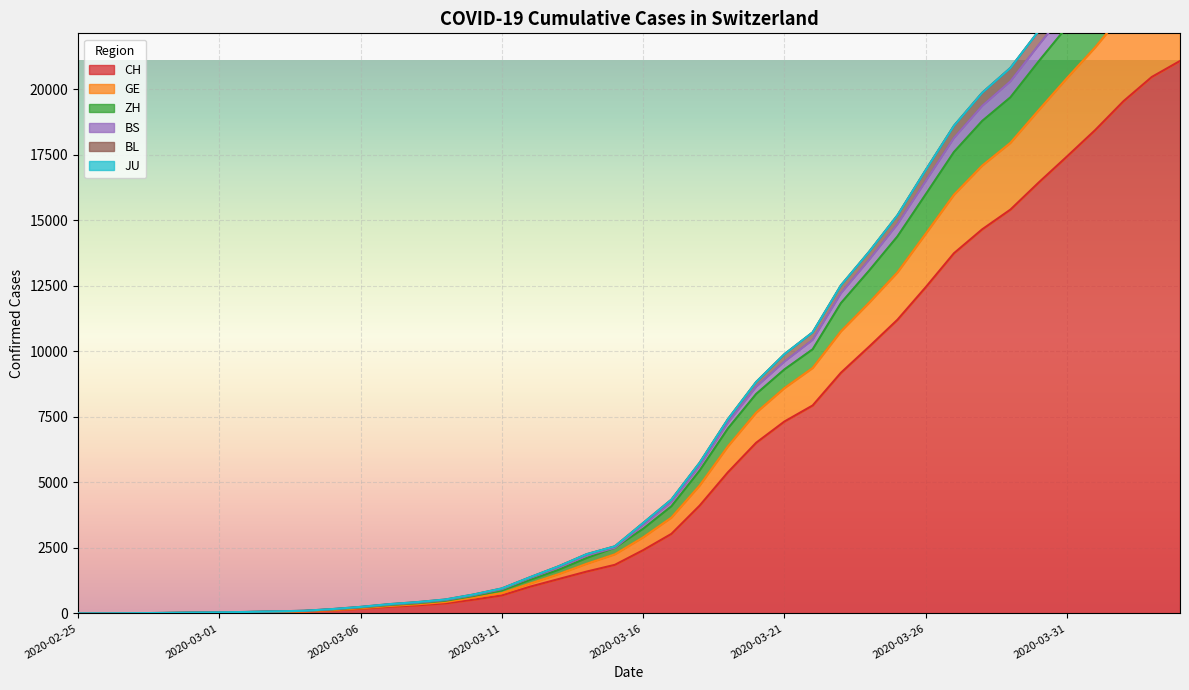

At which category is the sum across all series the highest?

2020-04-04